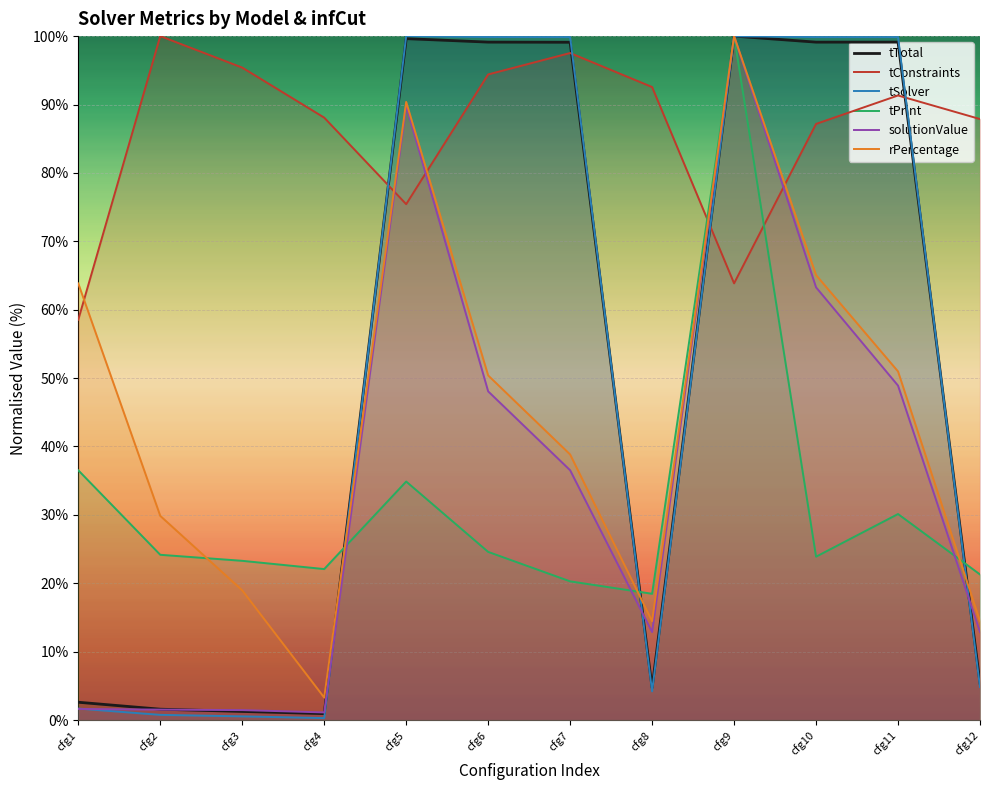

At cfg7, list the series in order from largest to smallest.

tSolver, tTotal, tConstraints, rPercentage, solutionValue, tPrint